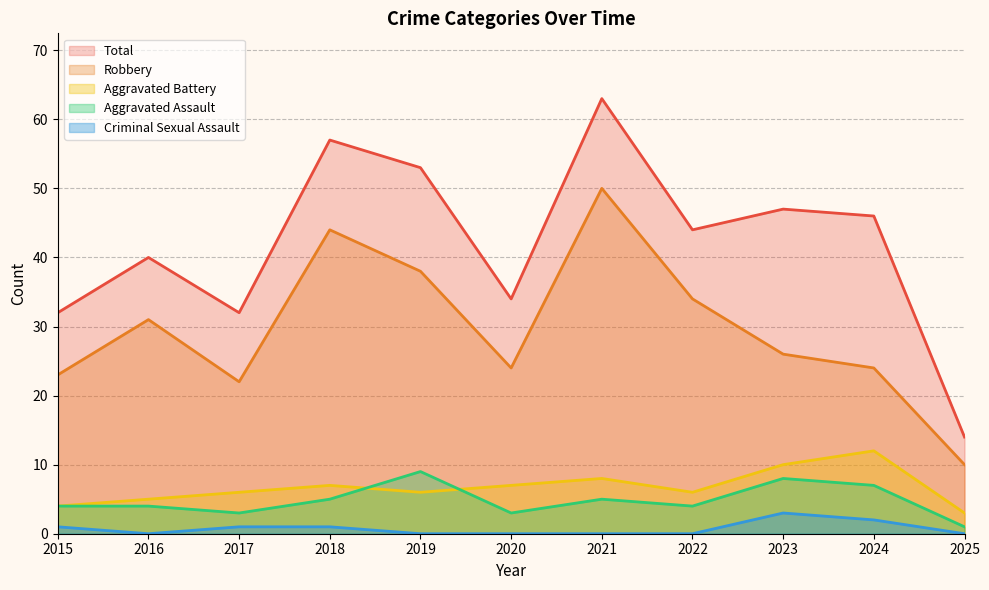

What is the spread (max minus min) of values at 2021?

63